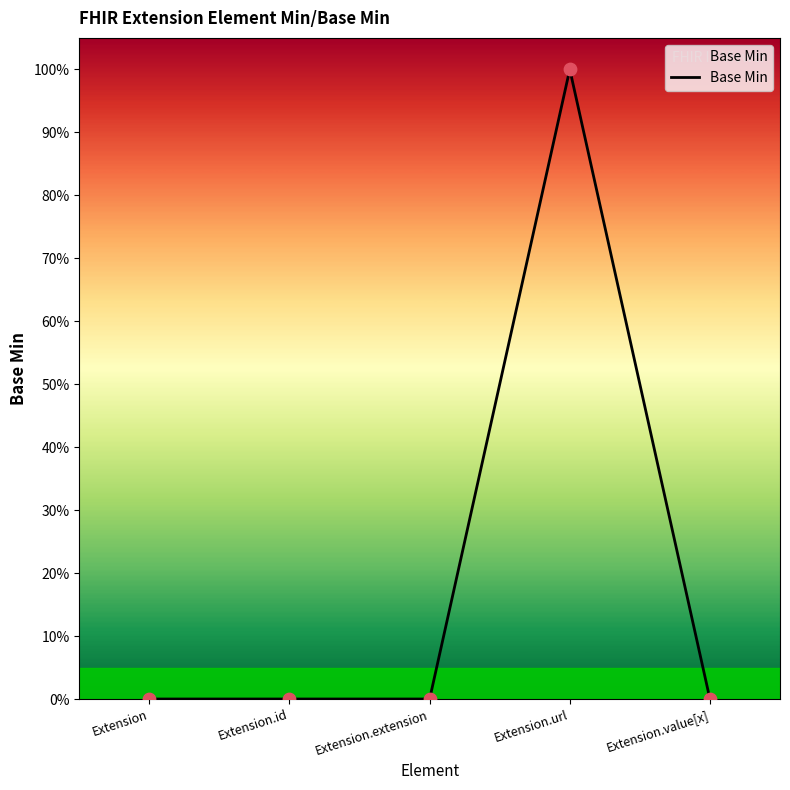

Which has a higher value, Extension.extension or Extension.url?

Extension.url